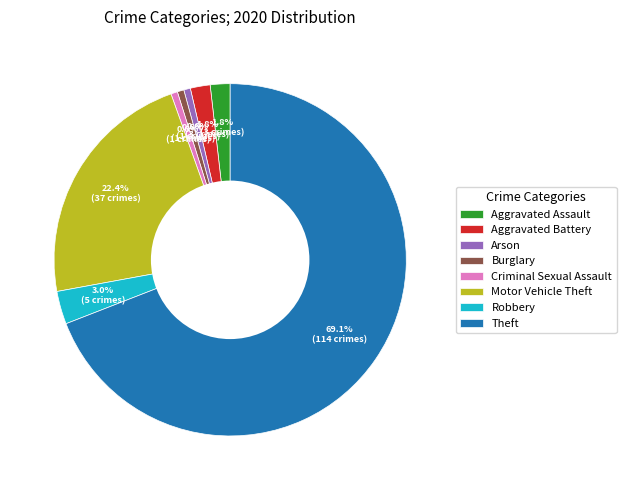

What is the largest slice in the pie chart?

Theft